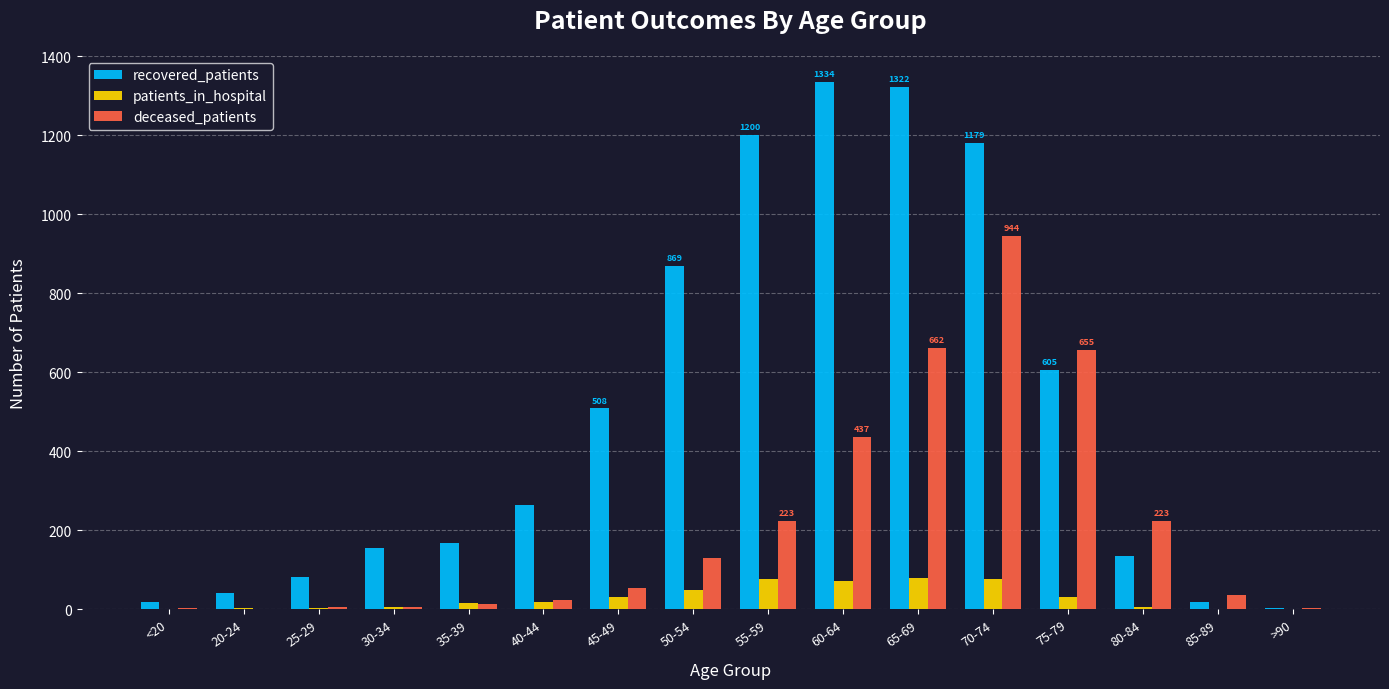

At which category is the sum across all series the highest?

70-74